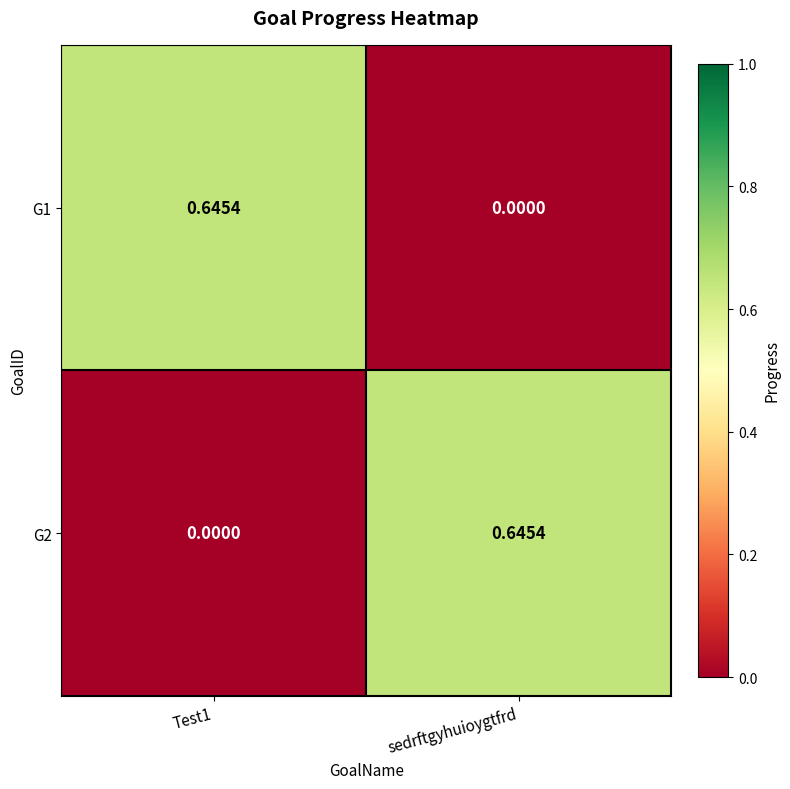

How many positive values does the G1 series have?

1